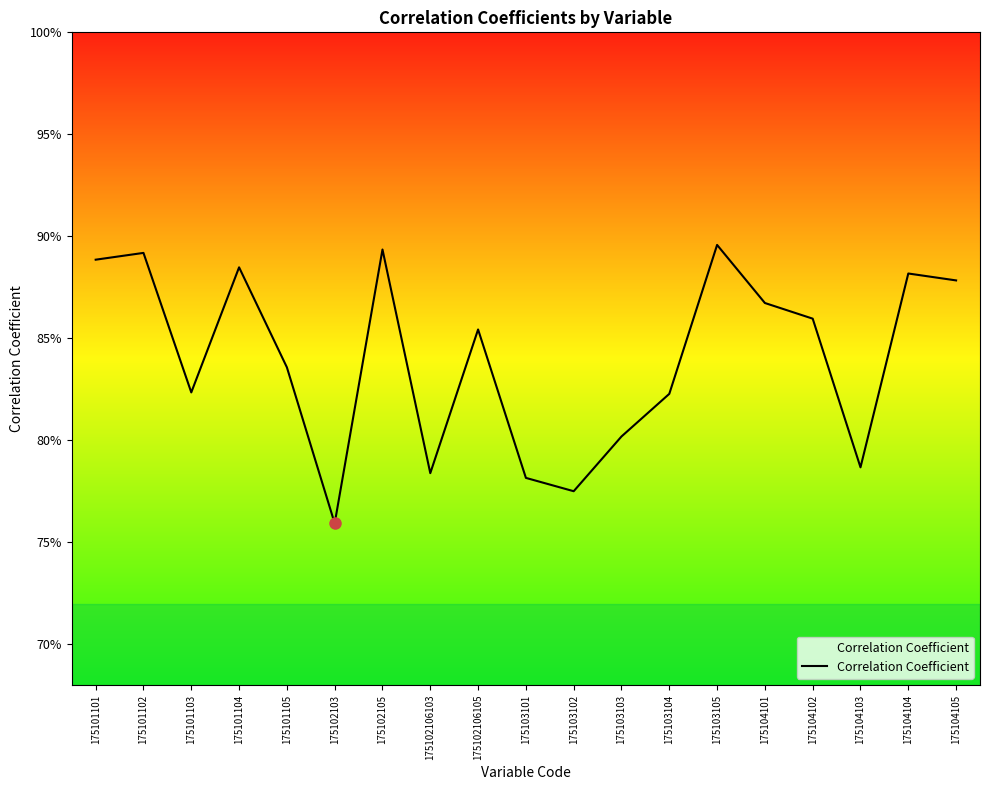

What is the value of the 10th point from the left?

0.8